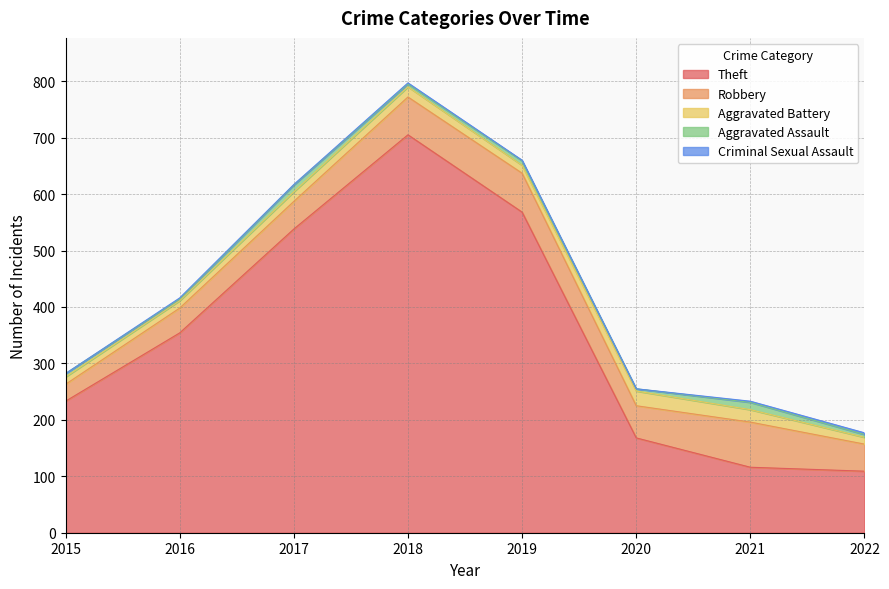

Which series changed the most between 2016 and 2018?

Theft